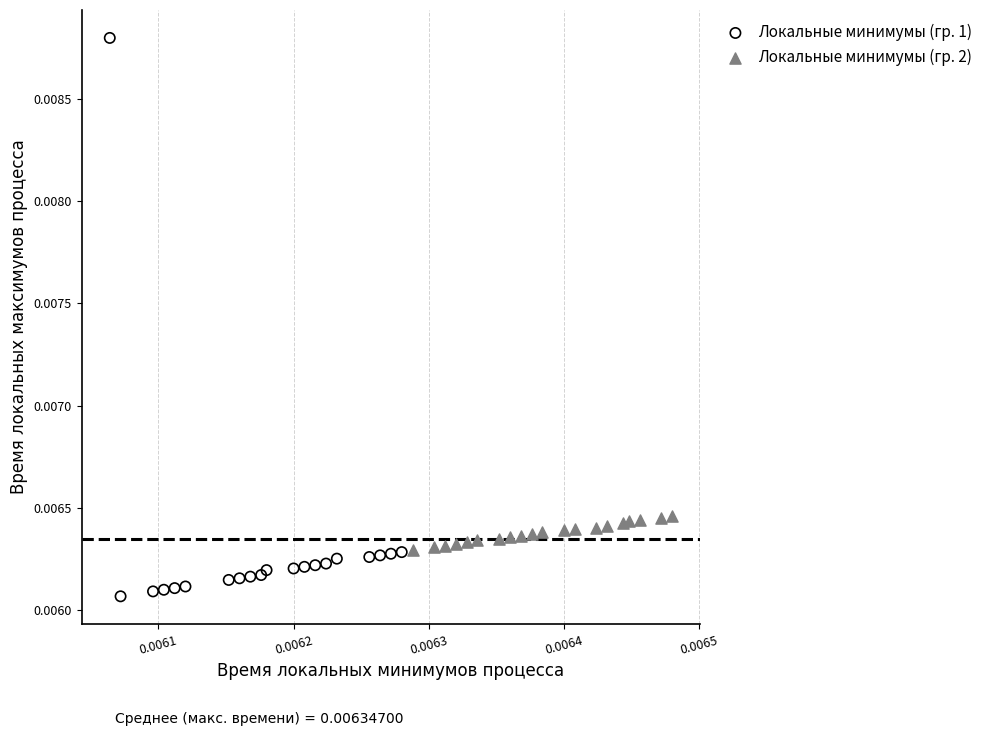

Which series contains the highest Y value?

Локальные минимумы (гр. 1)